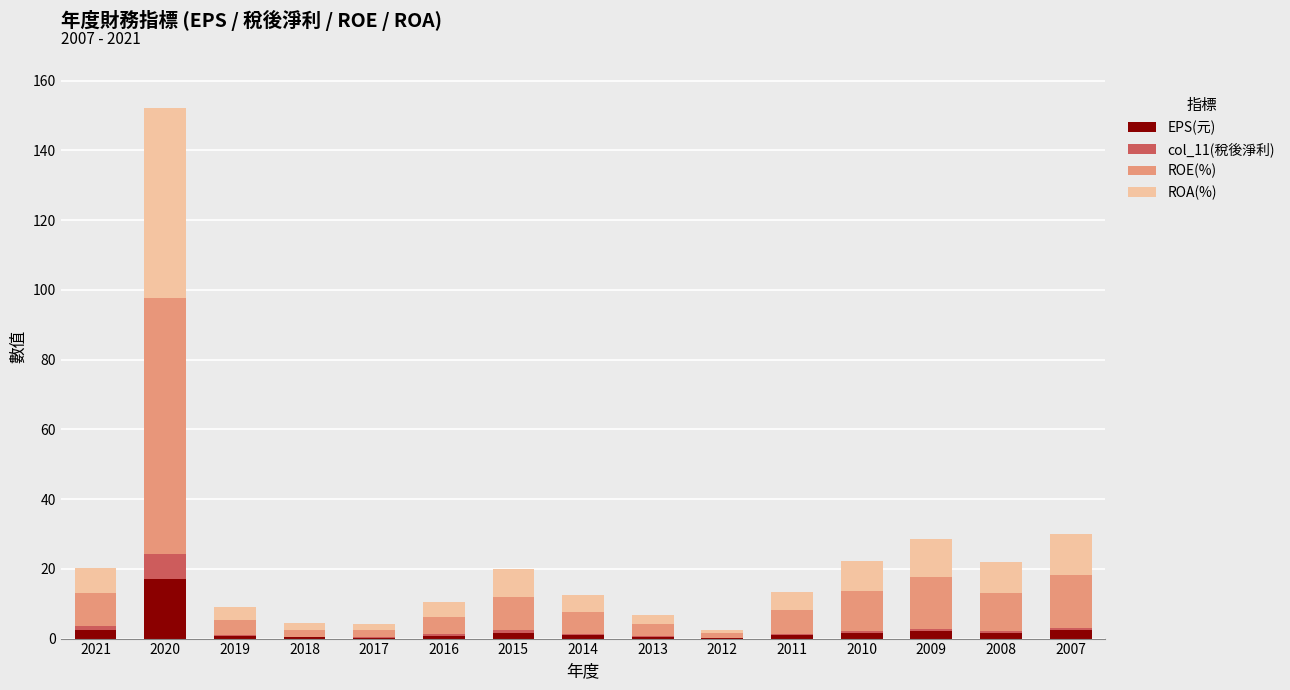

What is the maximum value for EPS(元)?

17.0